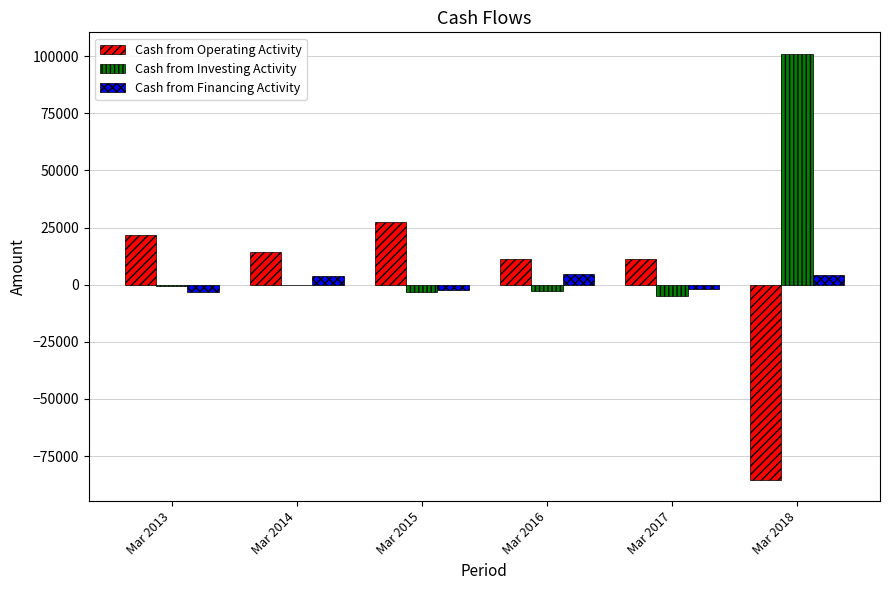

Which series has the largest total across all categories?

Cash from Investing Activity